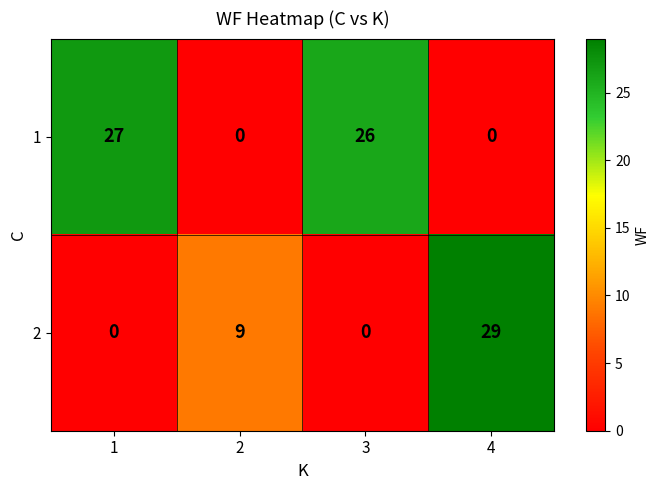

At which category does the chart reach its peak across all series?

4